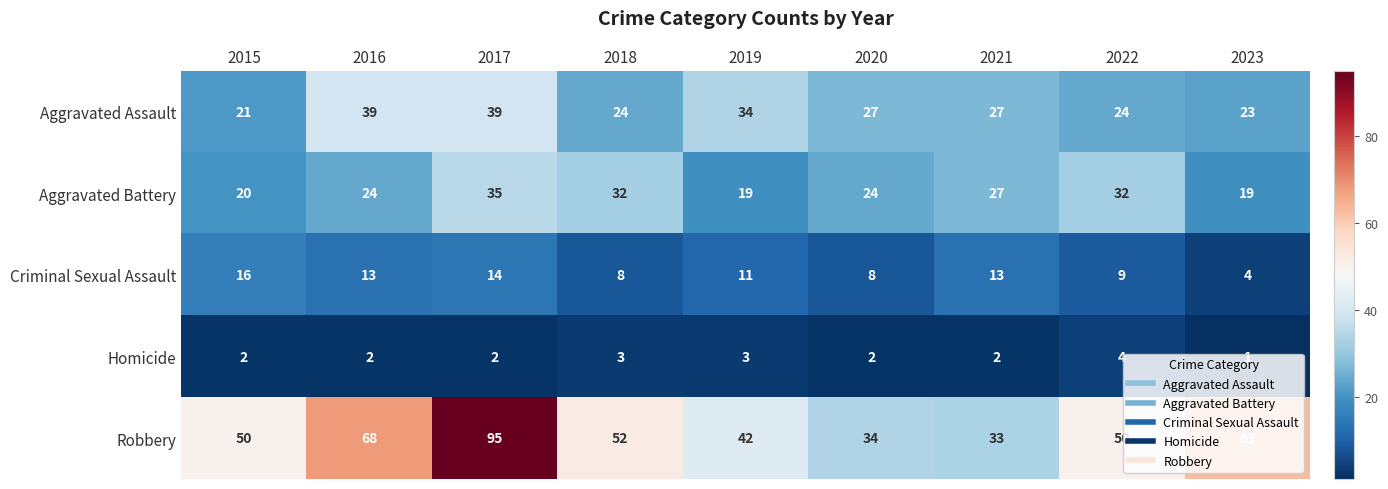

How many series are shown in this chart?

5